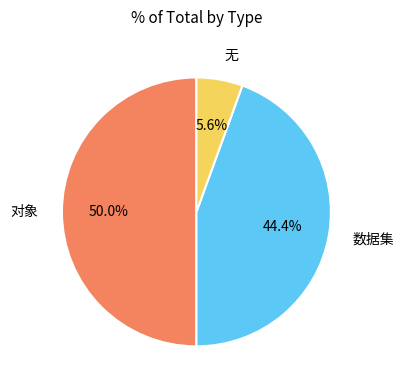

What percentage do 数据集 and 对象 together represent?

94.4%